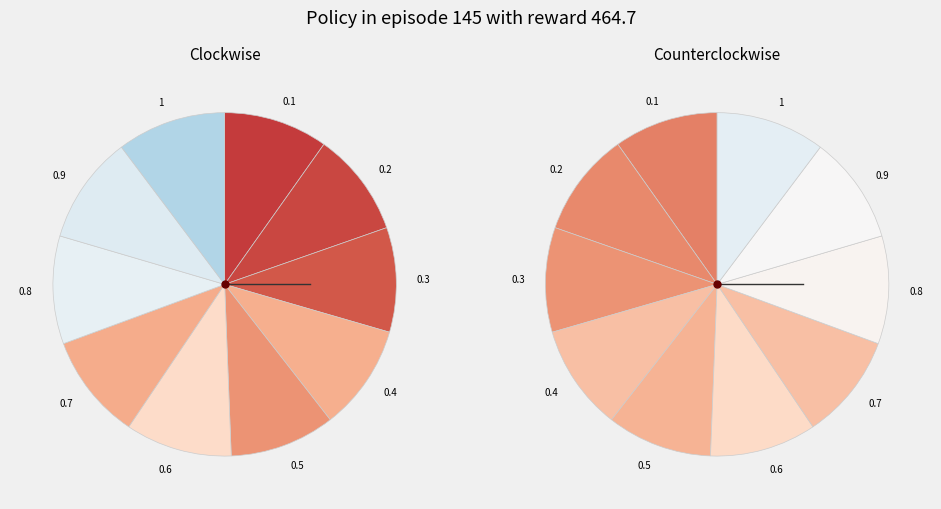

What percentage is NOT represented by 0.9?

89.8%